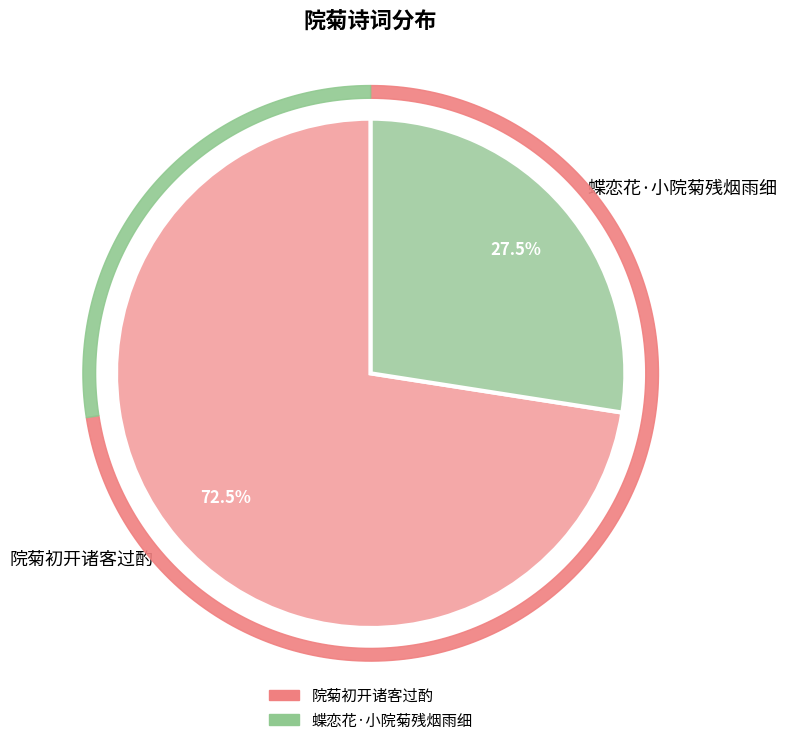

How many slices are in this pie chart?

2